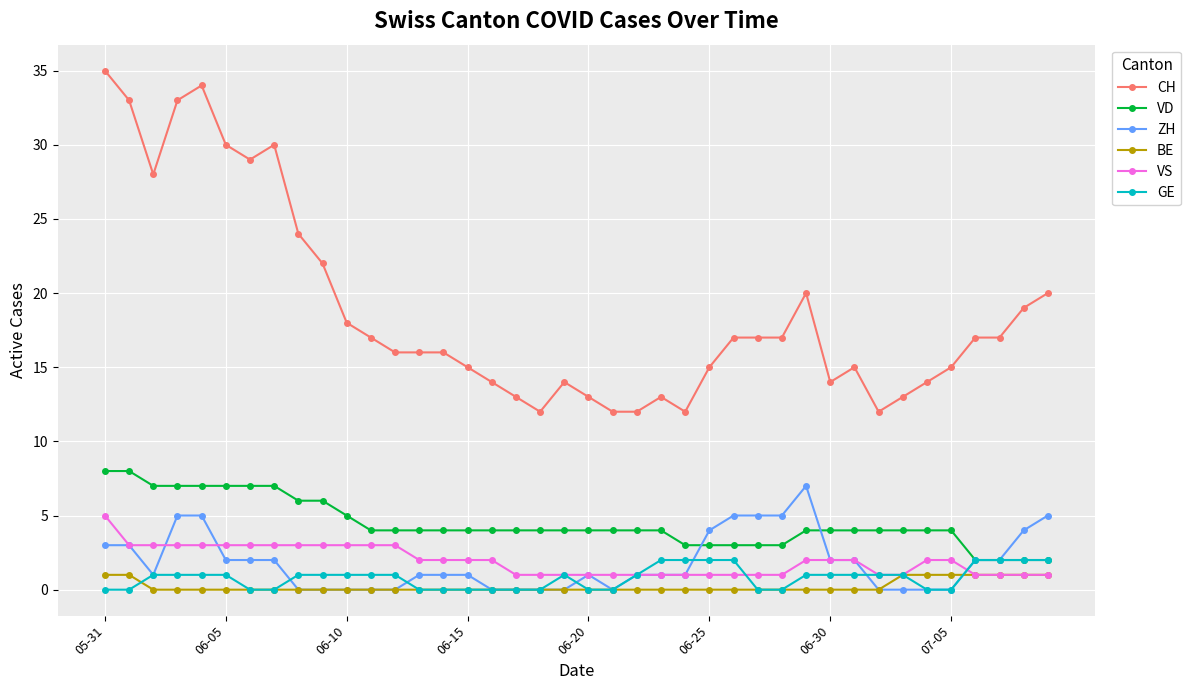

True or false: VD and CH intersect in this chart.

False